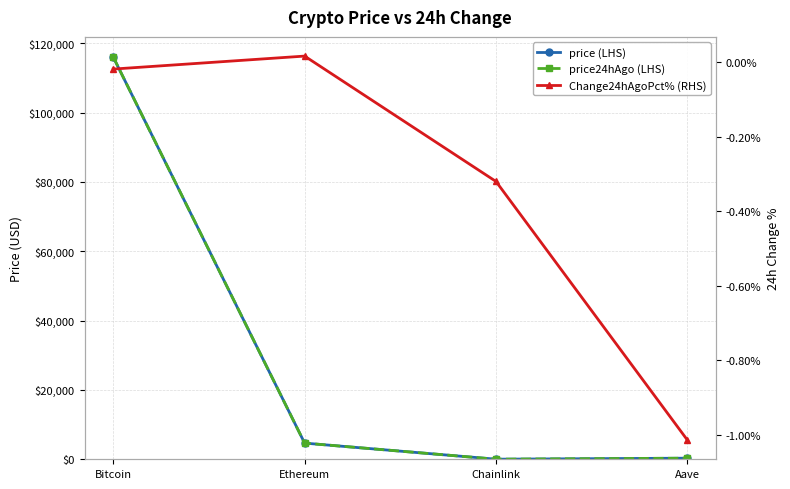

Where is the first local minimum for price (LHS)?

Chainlink